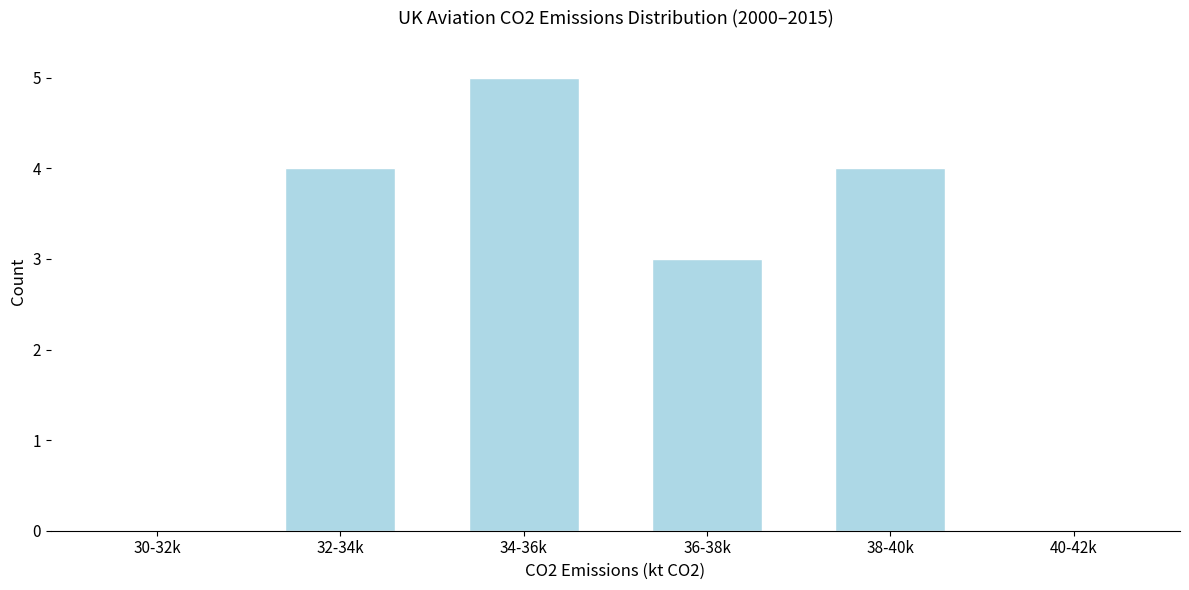

Reading right to left, extract all data points from this chart.

40-42k=0	38-40k=4	36-38k=3	34-36k=5	32-34k=4	30-32k=0